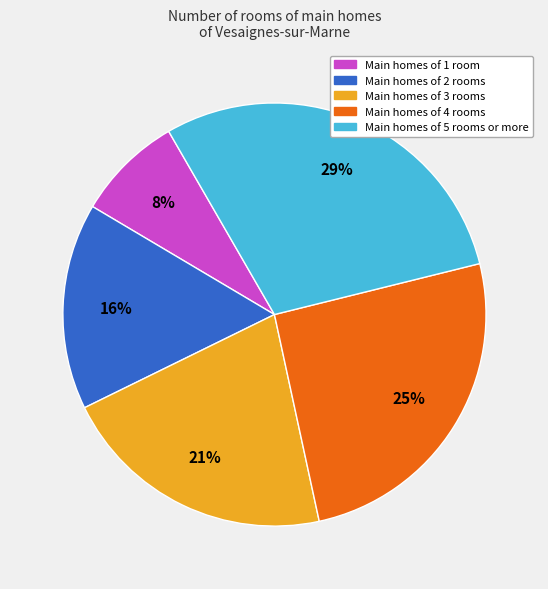

To the nearest percent, what is the difference between the largest and smallest slice percentages?

21%